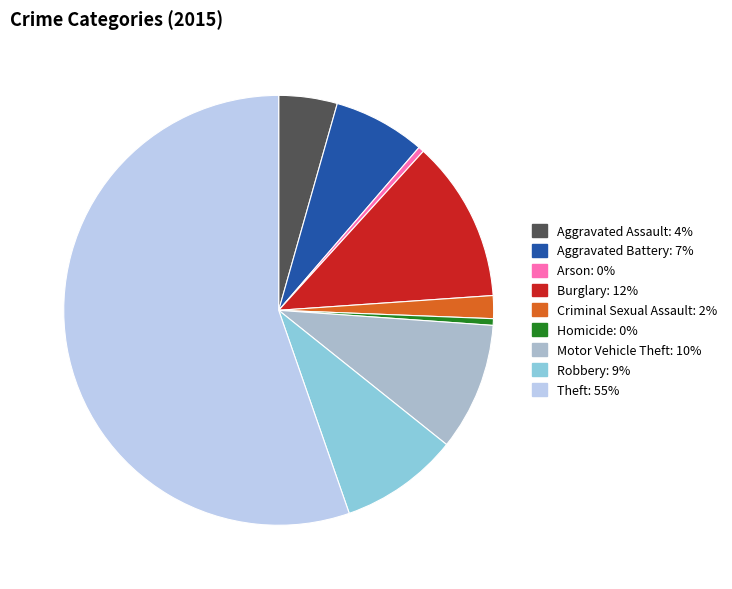

What is the majority slice?

Theft